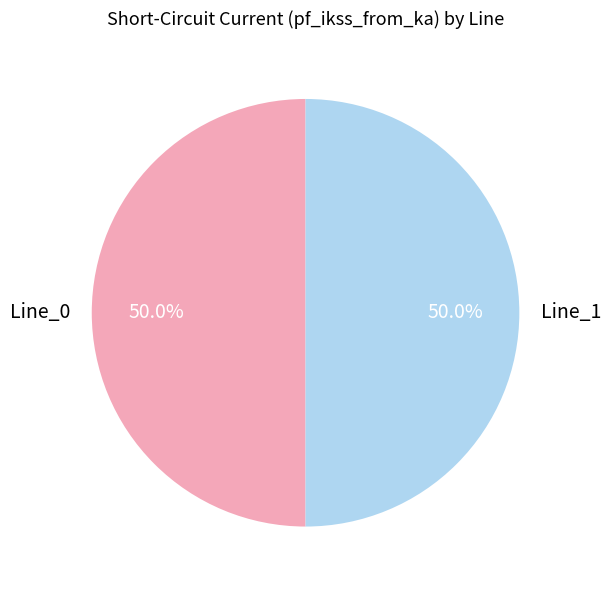

What percentage is the Line_0 slice, to the nearest percent?

50%